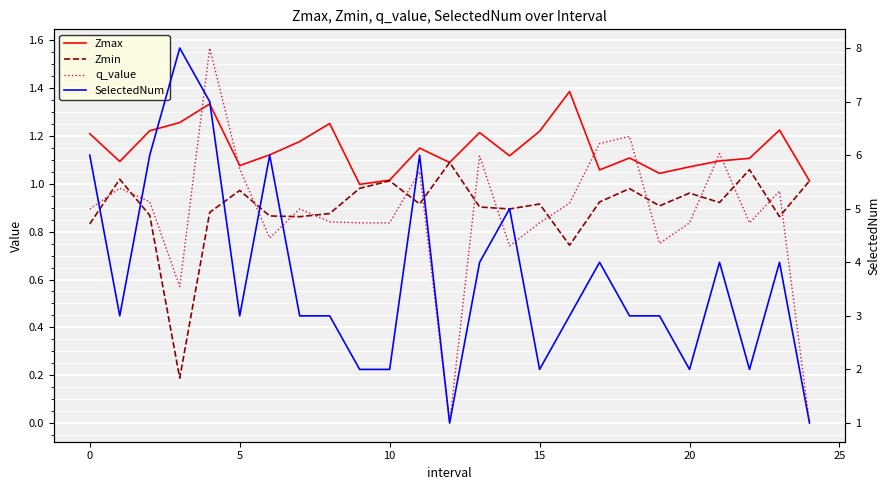

How many values in the Zmax series are below 1?

1